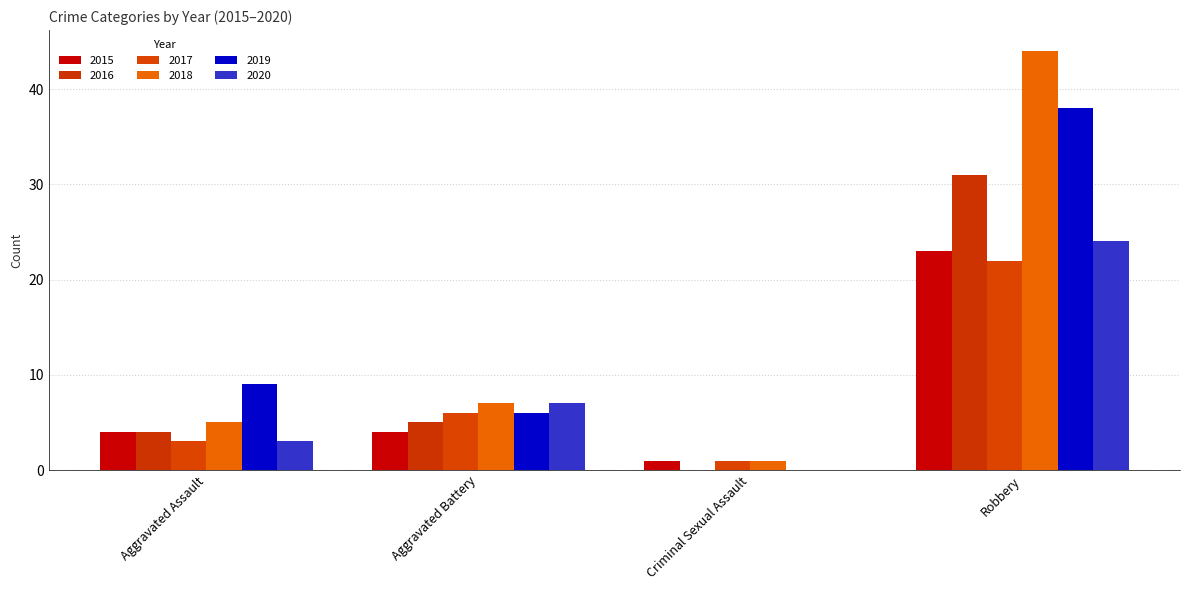

What is the difference between the 2019 values at Robbery and Aggravated Battery?

32